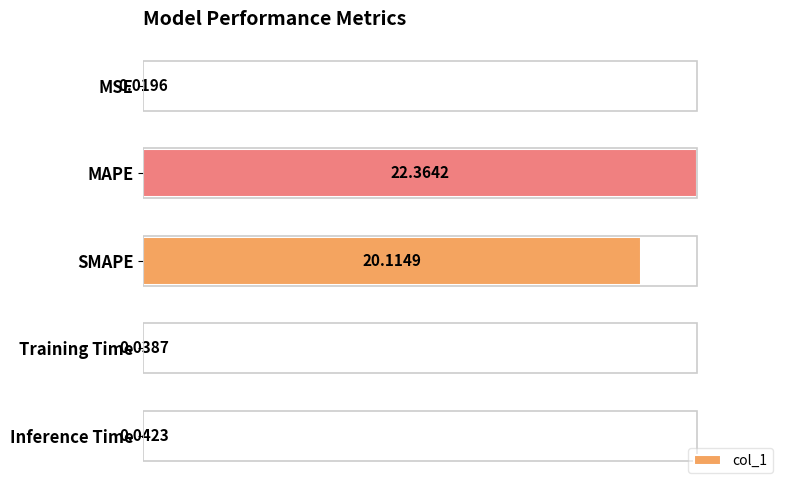

What is the sum of the values at MSE and MAPE?

1.0